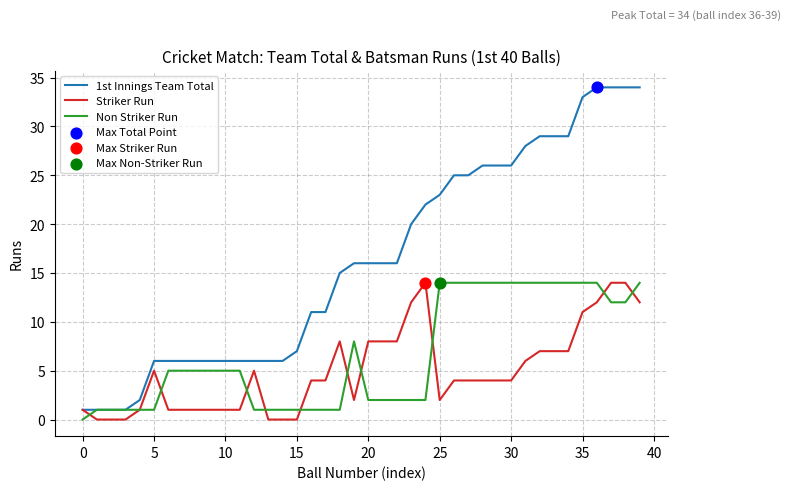

Which series has the largest total across all categories?

1st Innings Team Total